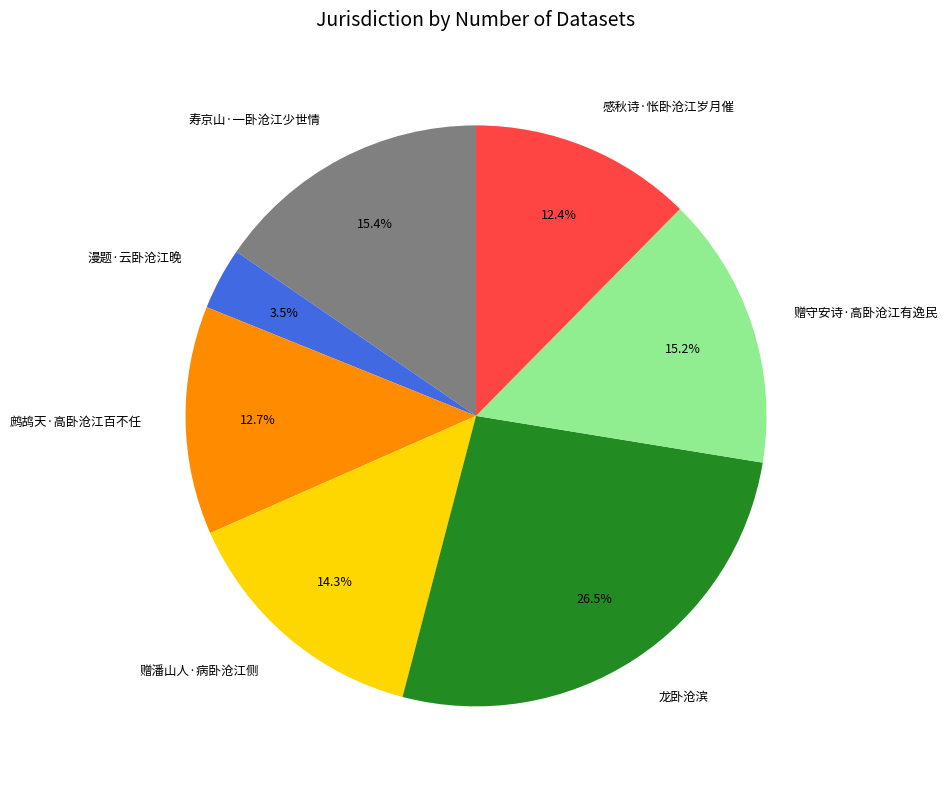

To the nearest percent, what percentage of the pie is 赠潘山人·病卧沧江侧?

14%